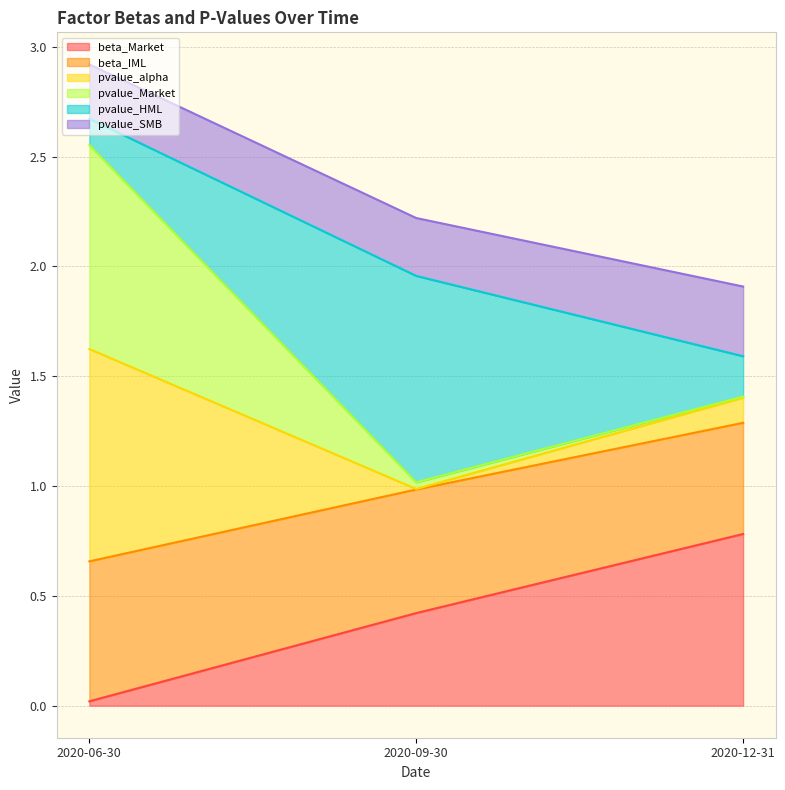

At which category is the sum across all series the highest?

2020-06-30